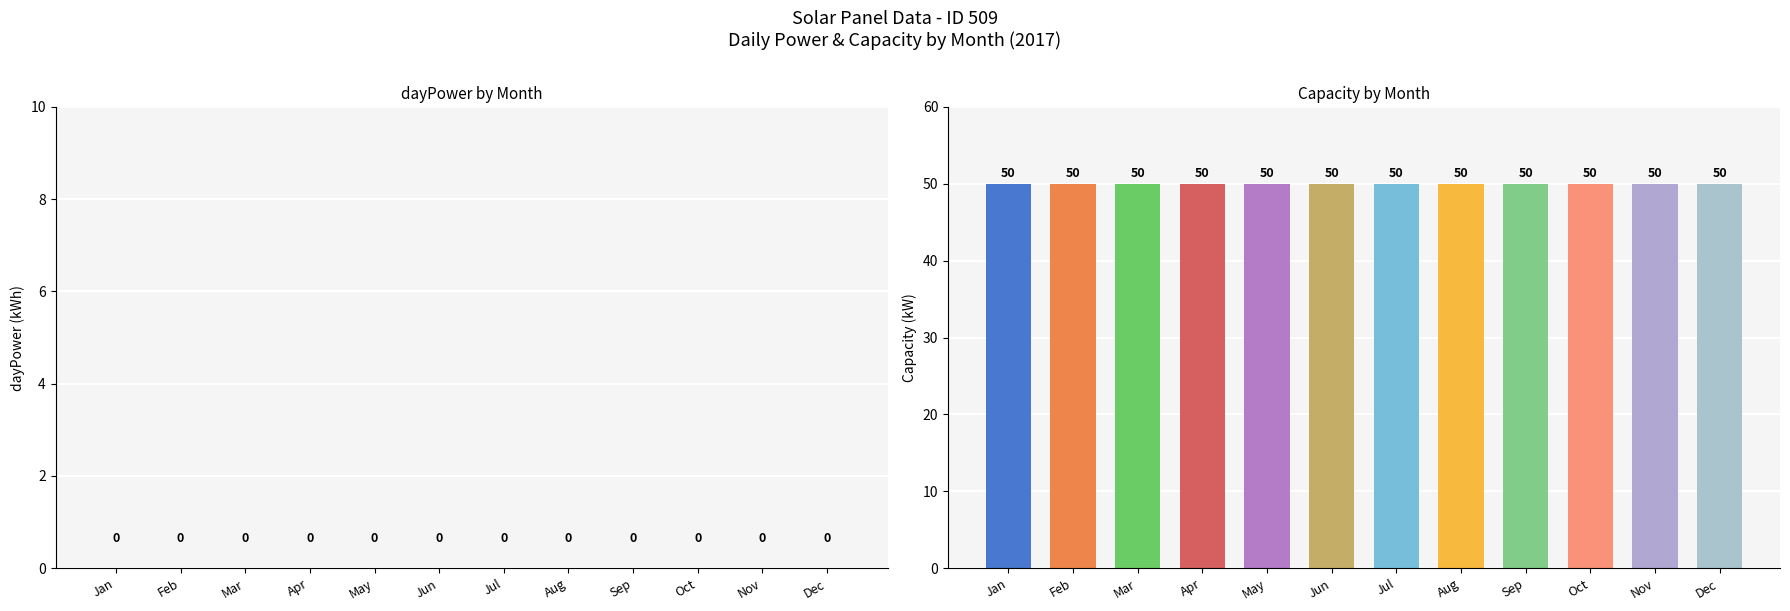

What is the value of the capacity bar at the 8th from the left?

50